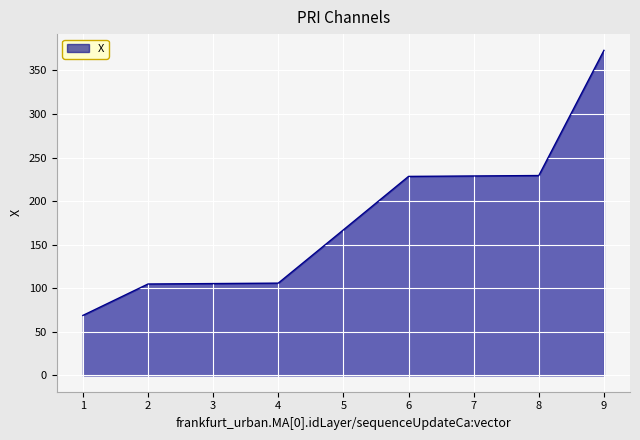

What value does the data have at 6?

228.4